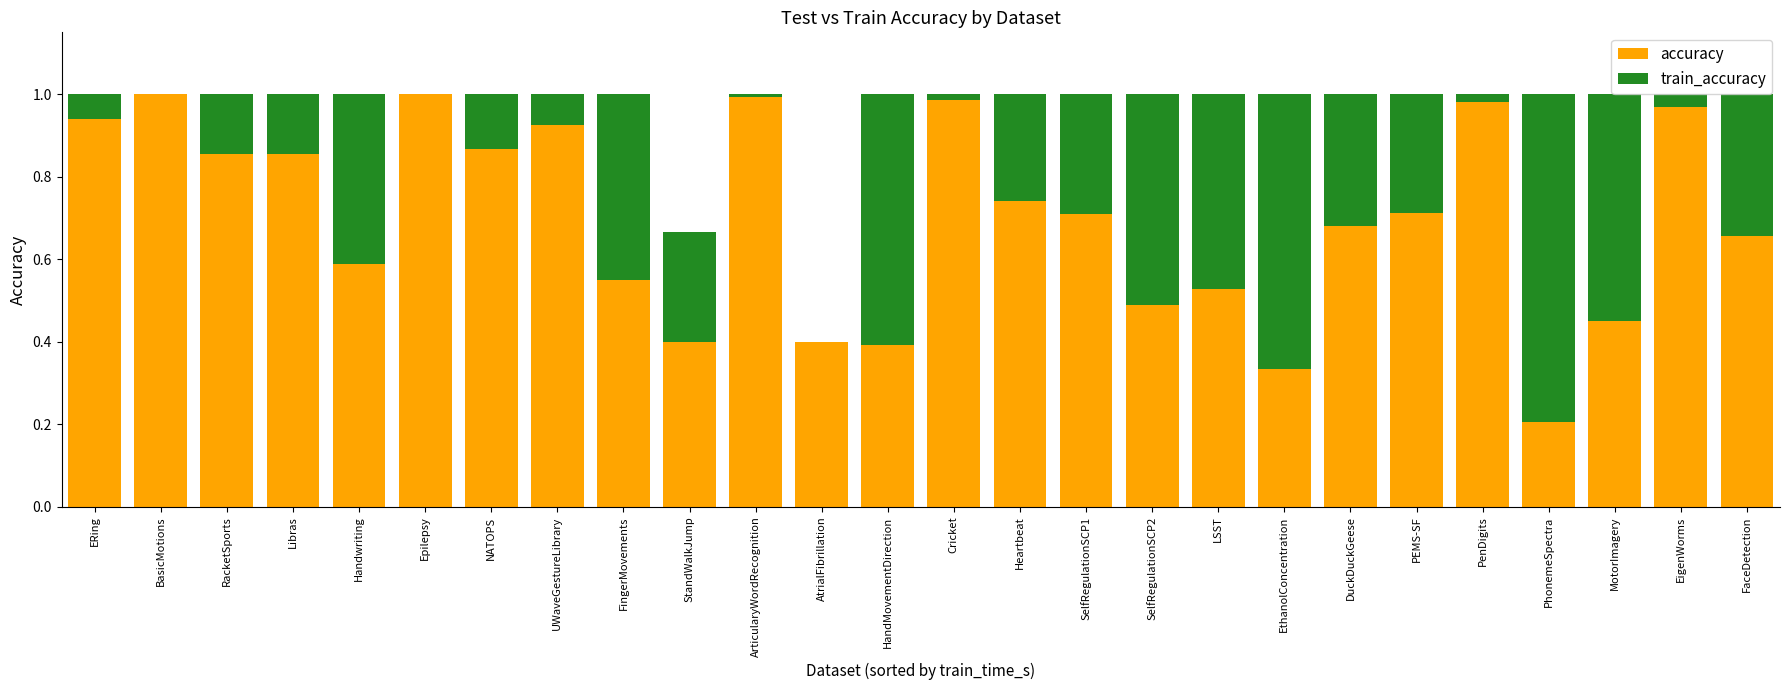

True or false: accuracy has a value of 0.4 at PEMS-SF.

False